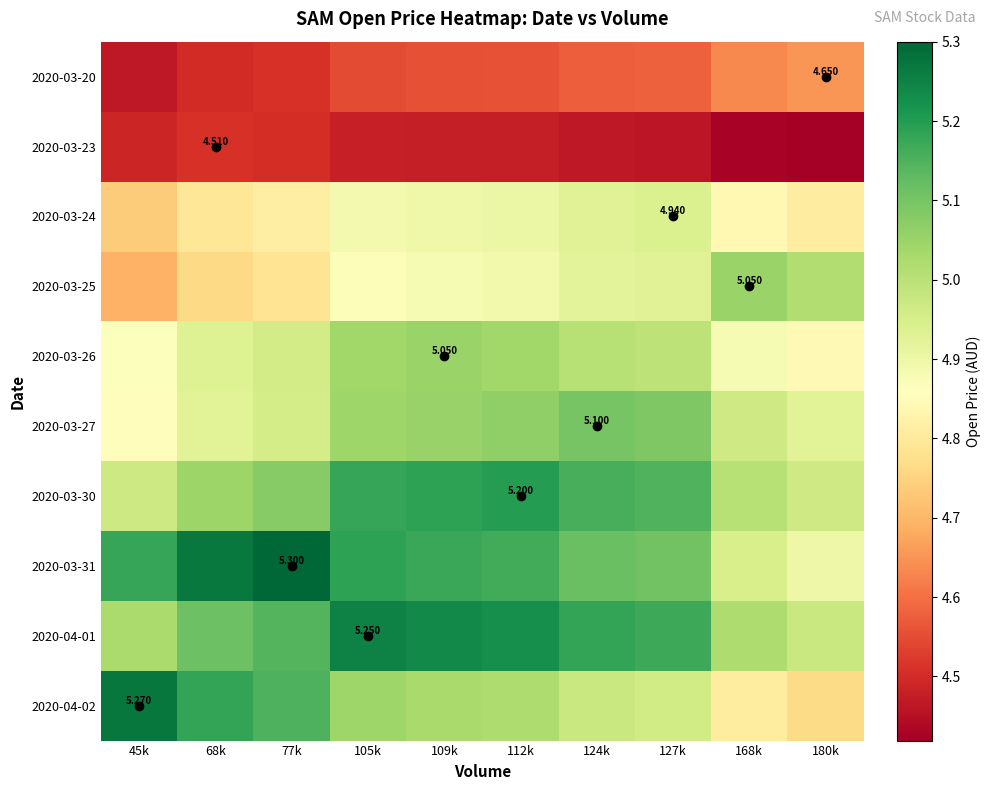

What is the average value of the 2020-03-31 series?

5.1